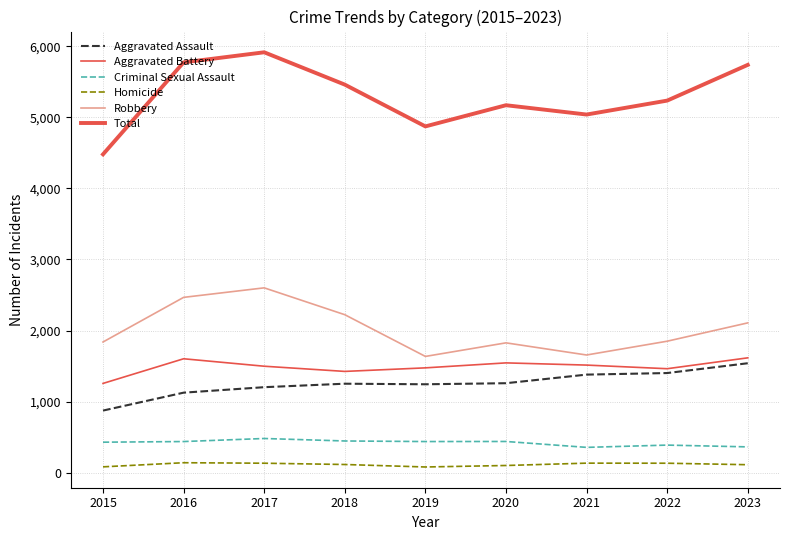

Does the chart display data point markers on the line(s)?

No